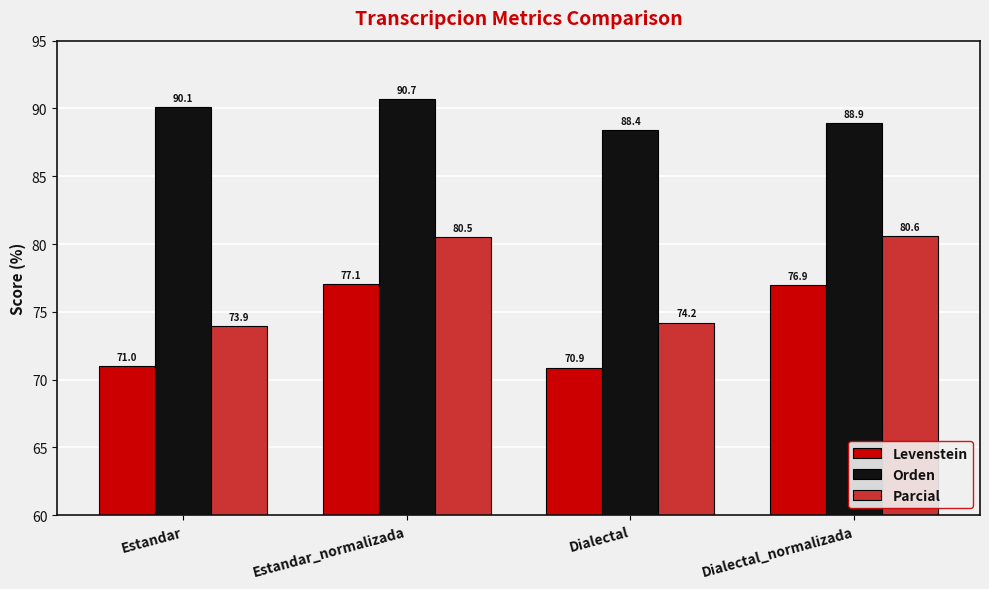

How many bars are there in total?

12